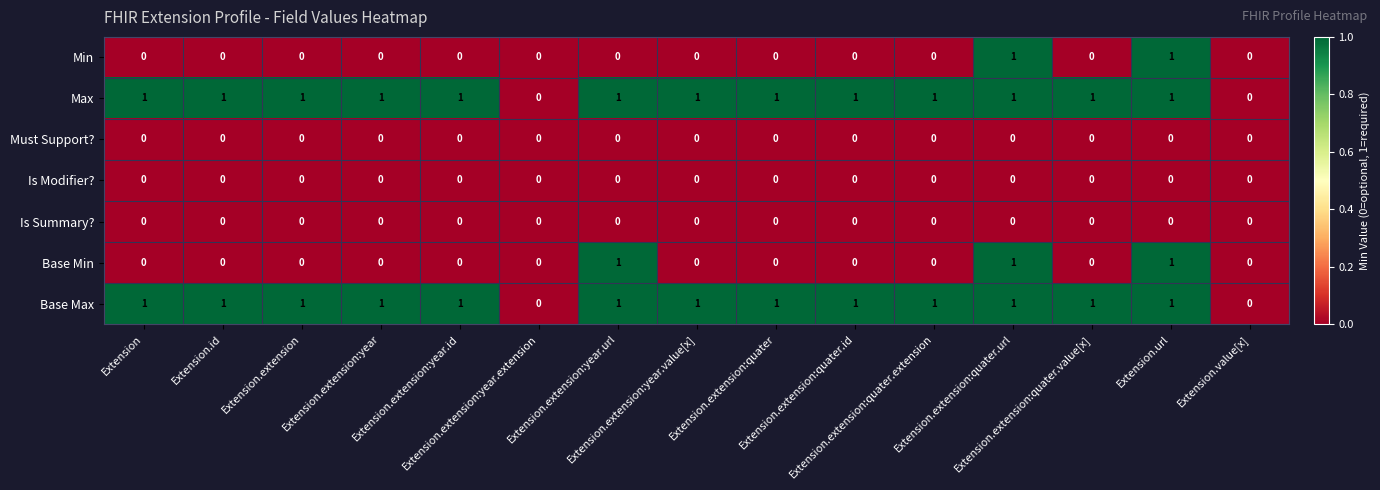

Reading right to left, list all the values displayed in this chart.

Min: Extension.value[x]=0	Extension.url=1	Extension.extension:quater.value[x]=0	Extension.extension:quater.url=1	Extension.extension:quater.extension=0	Extension.extension:quater.id=0	Extension.extension:quater=0	Extension.extension:year.value[x]=0	Extension.extension:year.url=0	Extension.extension:year.extension=0	Extension.extension:year.id=0	Extension.extension:year=0	Extension.extension=0	Extension.id=0	Extension=0
Max: Extension.value[x]=0	Extension.url=1	Extension.extension:quater.value[x]=1	Extension.extension:quater.url=1	Extension.extension:quater.extension=1	Extension.extension:quater.id=1	Extension.extension:quater=1	Extension.extension:year.value[x]=1	Extension.extension:year.url=1	Extension.extension:year.extension=0	Extension.extension:year.id=1	Extension.extension:year=1	Extension.extension=1	Extension.id=1	Extension=1
Must Support?: Extension.value[x]=0	Extension.url=0	Extension.extension:quater.value[x]=0	Extension.extension:quater.url=0	Extension.extension:quater.extension=0	Extension.extension:quater.id=0	Extension.extension:quater=0	Extension.extension:year.value[x]=0	Extension.extension:year.url=0	Extension.extension:year.extension=0	Extension.extension:year.id=0	Extension.extension:year=0	Extension.extension=0	Extension.id=0	Extension=0
Is Modifier?: Extension.value[x]=0	Extension.url=0	Extension.extension:quater.value[x]=0	Extension.extension:quater.url=0	Extension.extension:quater.extension=0	Extension.extension:quater.id=0	Extension.extension:quater=0	Extension.extension:year.value[x]=0	Extension.extension:year.url=0	Extension.extension:year.extension=0	Extension.extension:year.id=0	Extension.extension:year=0	Extension.extension=0	Extension.id=0	Extension=0
Is Summary?: Extension.value[x]=0	Extension.url=0	Extension.extension:quater.value[x]=0	Extension.extension:quater.url=0	Extension.extension:quater.extension=0	Extension.extension:quater.id=0	Extension.extension:quater=0	Extension.extension:year.value[x]=0	Extension.extension:year.url=0	Extension.extension:year.extension=0	Extension.extension:year.id=0	Extension.extension:year=0	Extension.extension=0	Extension.id=0	Extension=0
Base Min: Extension.value[x]=0	Extension.url=1	Extension.extension:quater.value[x]=0	Extension.extension:quater.url=1	Extension.extension:quater.extension=0	Extension.extension:quater.id=0	Extension.extension:quater=0	Extension.extension:year.value[x]=0	Extension.extension:year.url=1	Extension.extension:year.extension=0	Extension.extension:year.id=0	Extension.extension:year=0	Extension.extension=0	Extension.id=0	Extension=0
Base Max: Extension.value[x]=0	Extension.url=1	Extension.extension:quater.value[x]=1	Extension.extension:quater.url=1	Extension.extension:quater.extension=1	Extension.extension:quater.id=1	Extension.extension:quater=1	Extension.extension:year.value[x]=1	Extension.extension:year.url=1	Extension.extension:year.extension=0	Extension.extension:year.id=1	Extension.extension:year=1	Extension.extension=1	Extension.id=1	Extension=1